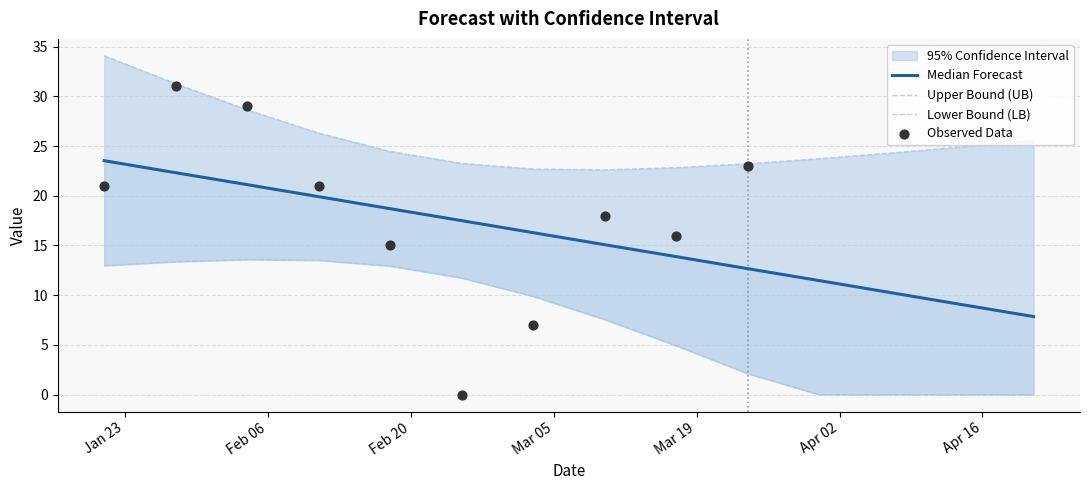

Is the value of median at 2024-03-31 greater than the value of UB at 2024-03-17?

No